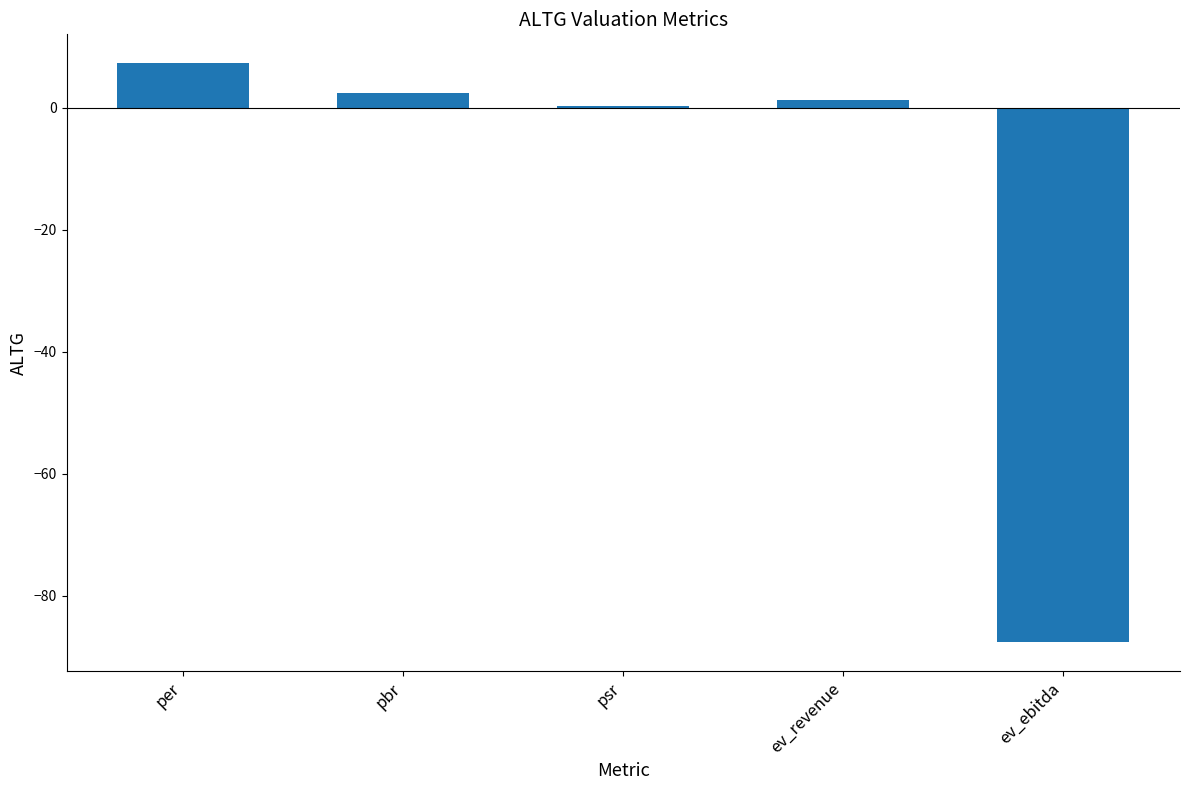

At which category does the chart reach its peak across all series?

per